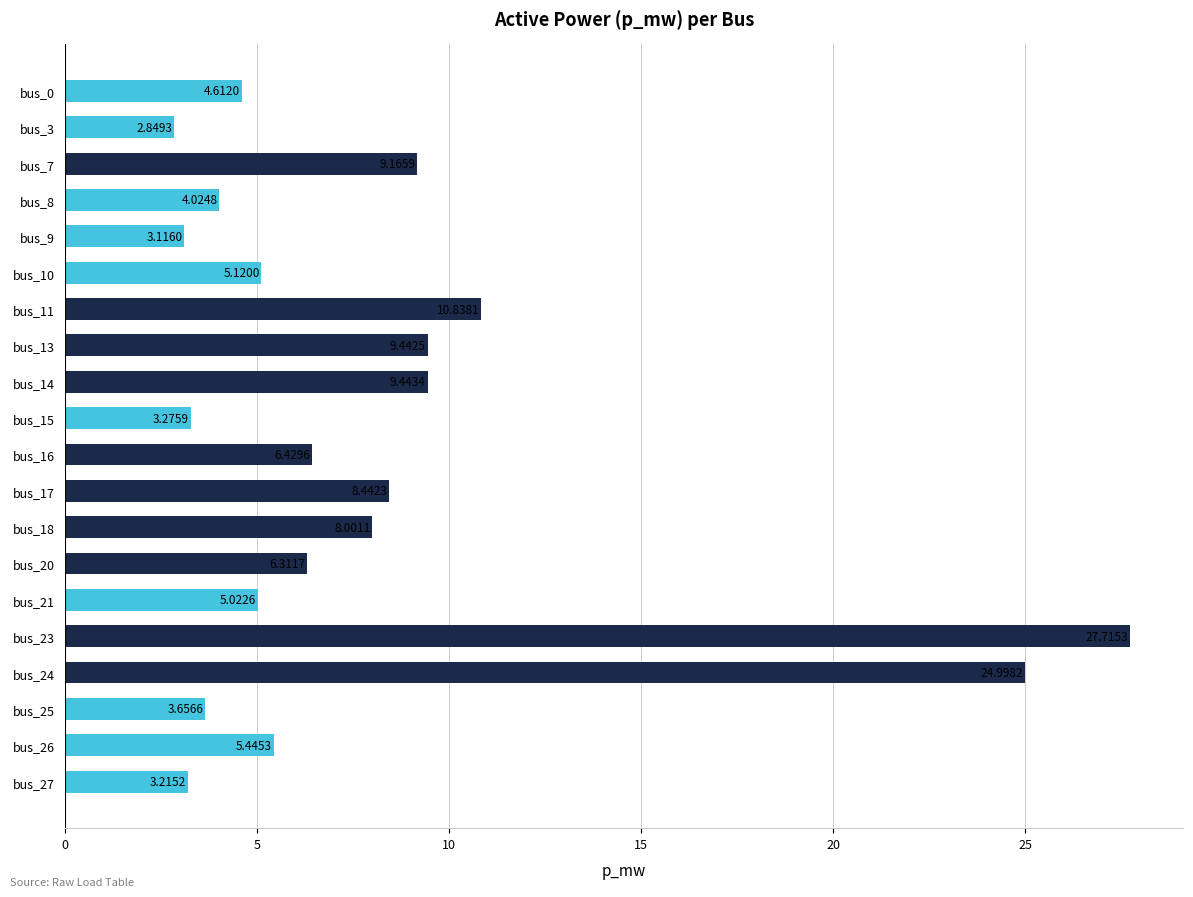

Are the bars grouped side by side (vs. stacked)?

No